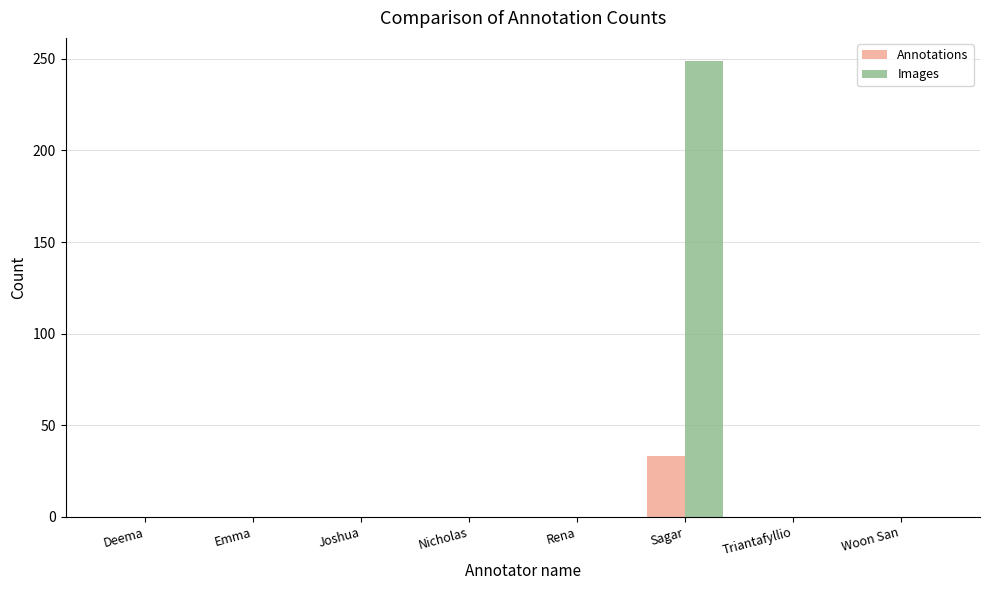

The value of Images at Deema is 0. True or false?

True